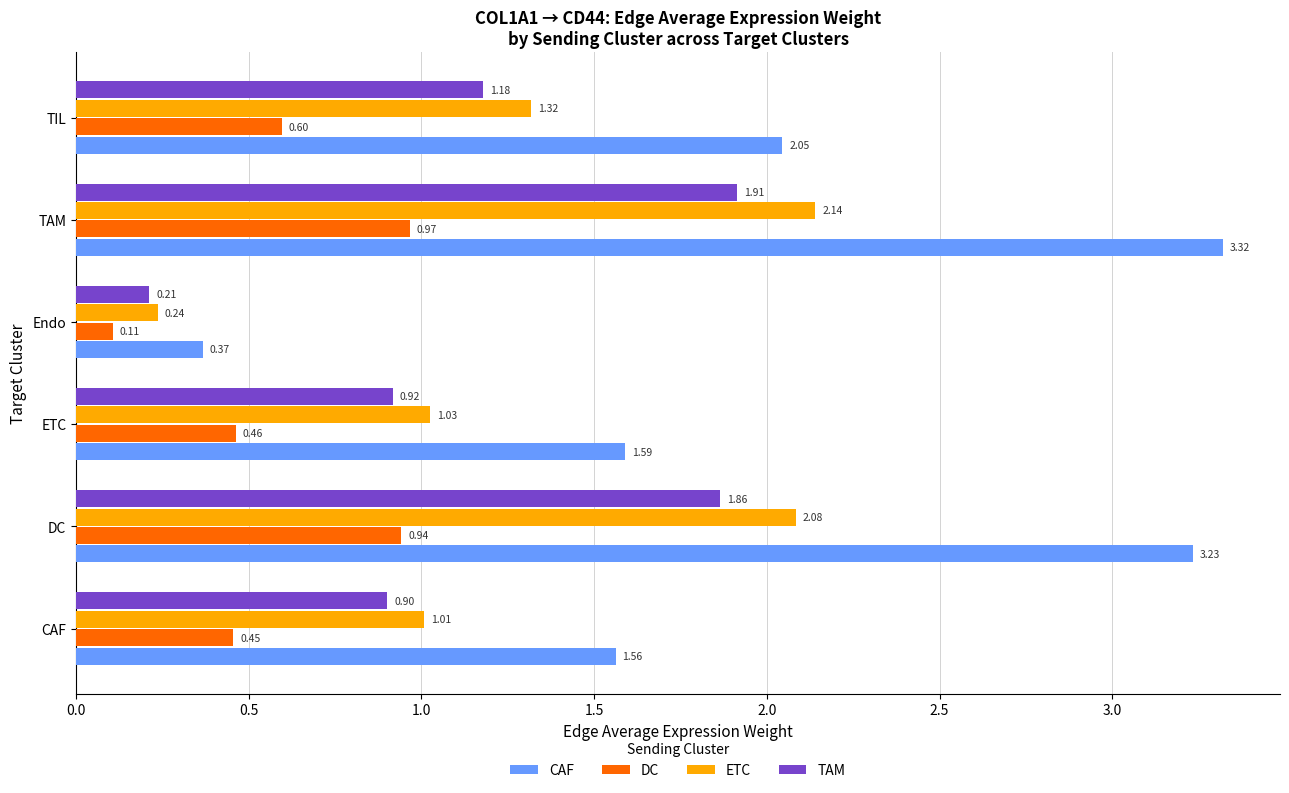

How many data points in ETC are less than 1?

1